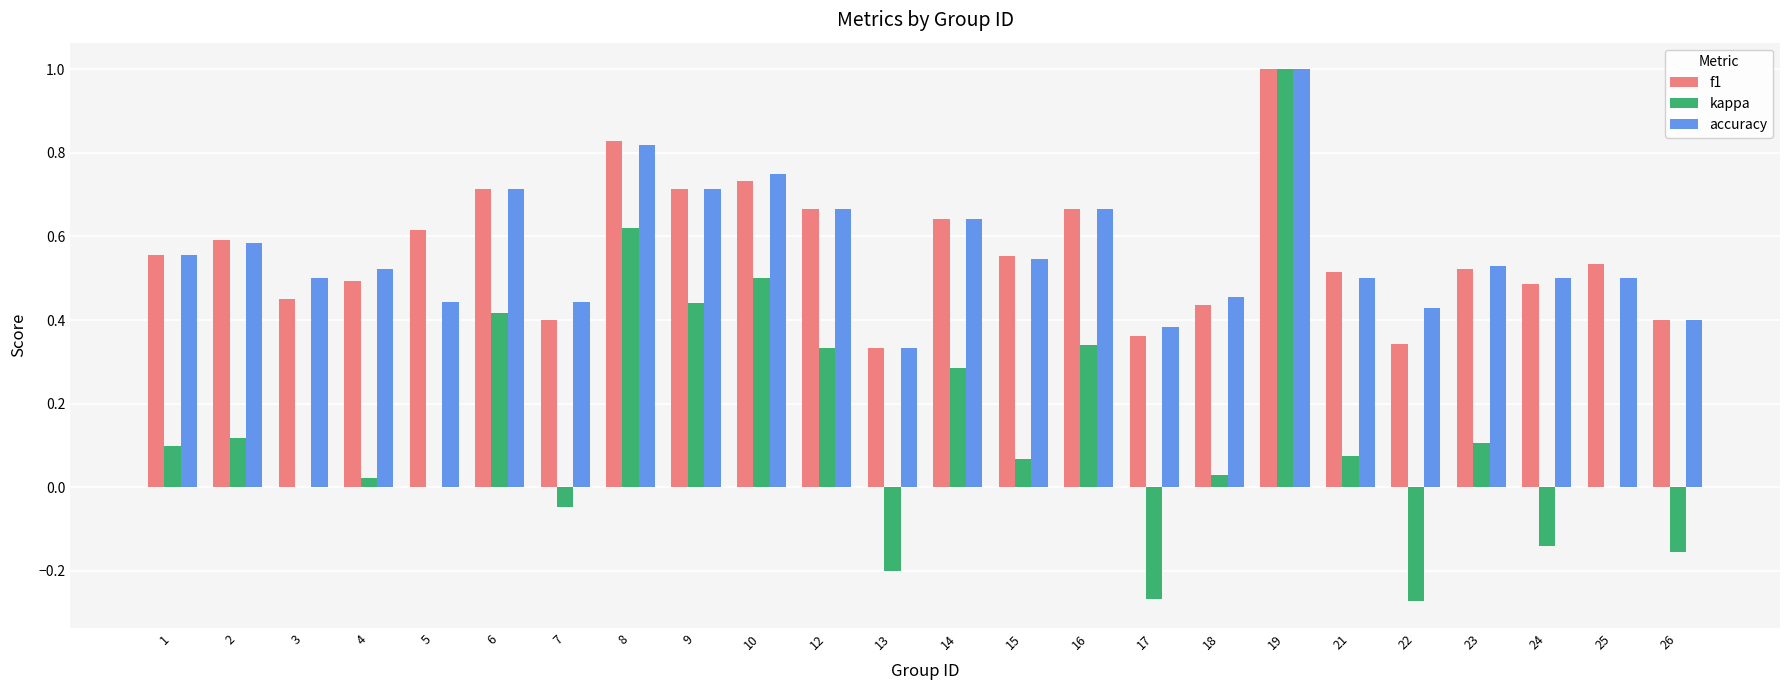

Which series changed the most between 15 and 17?

kappa